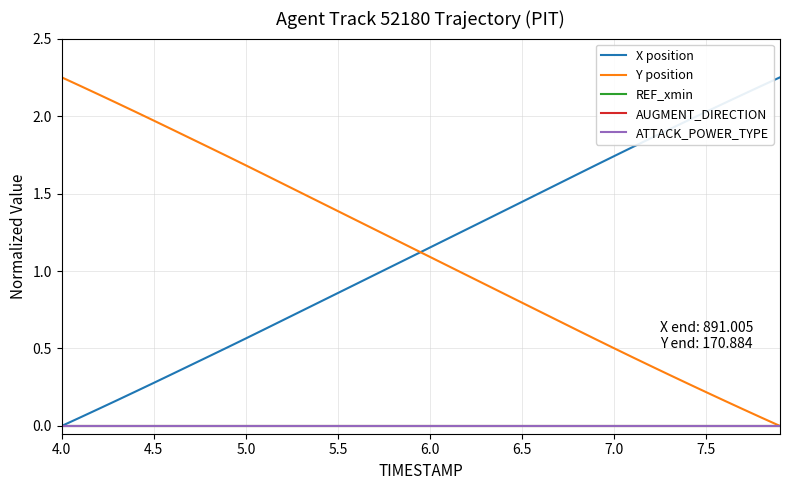

At how many categories does at least one series exceed 1?

40